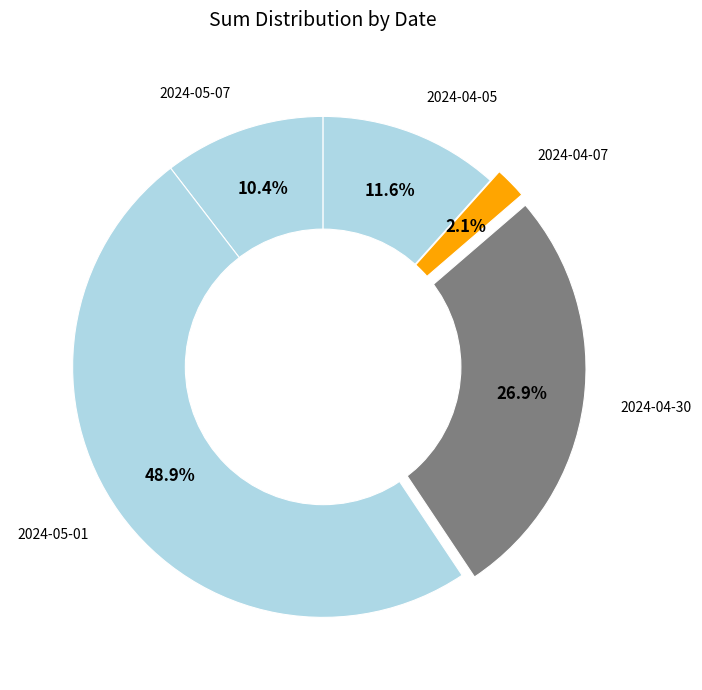

What is the smallest slice in the pie chart?

2024-04-07